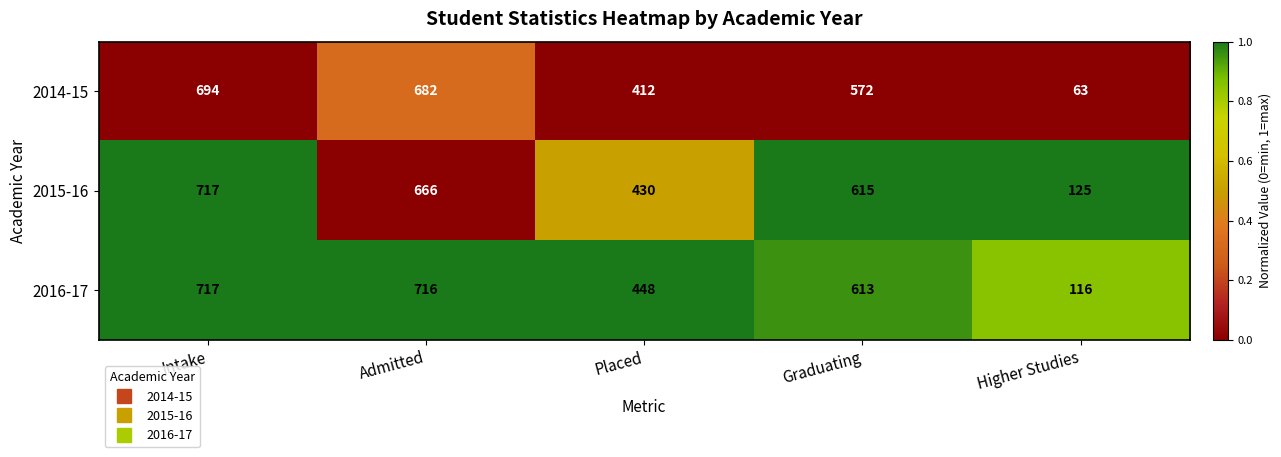

Count the number of categories in the chart.

5